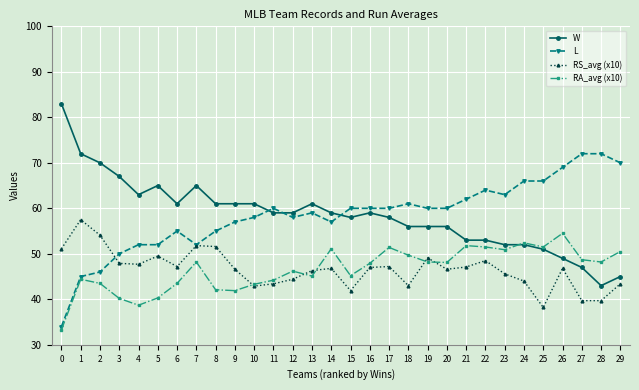

What is the maximum value for L?

72.0